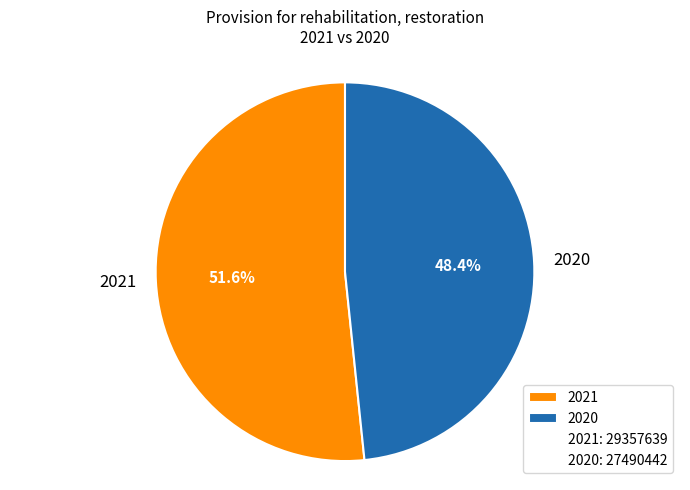

What percentage is the 2020 slice, to the nearest percent?

48%